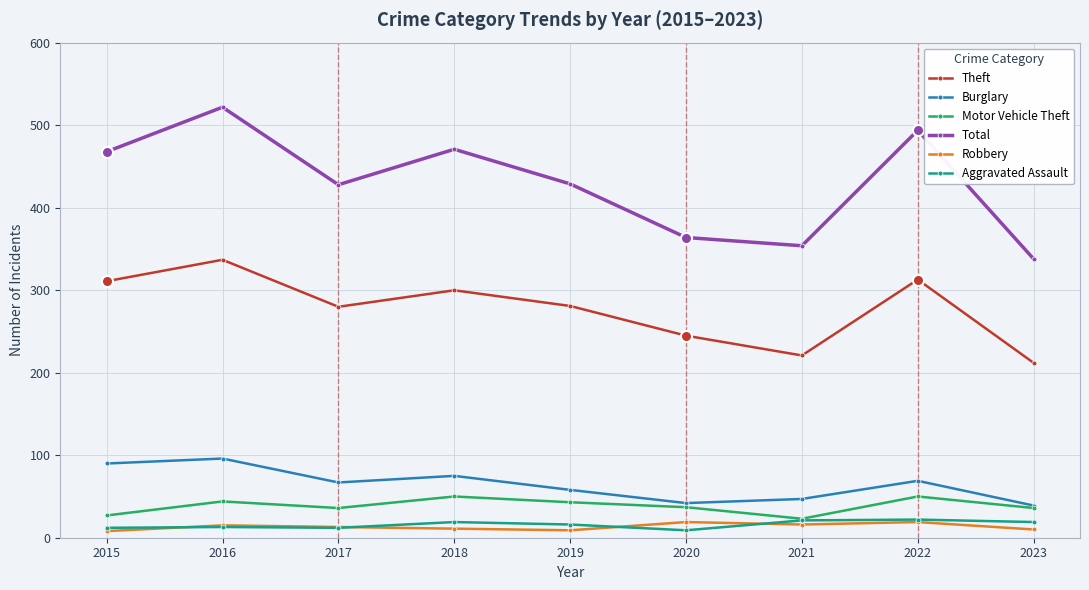

Which category has the highest value across all series?

2016